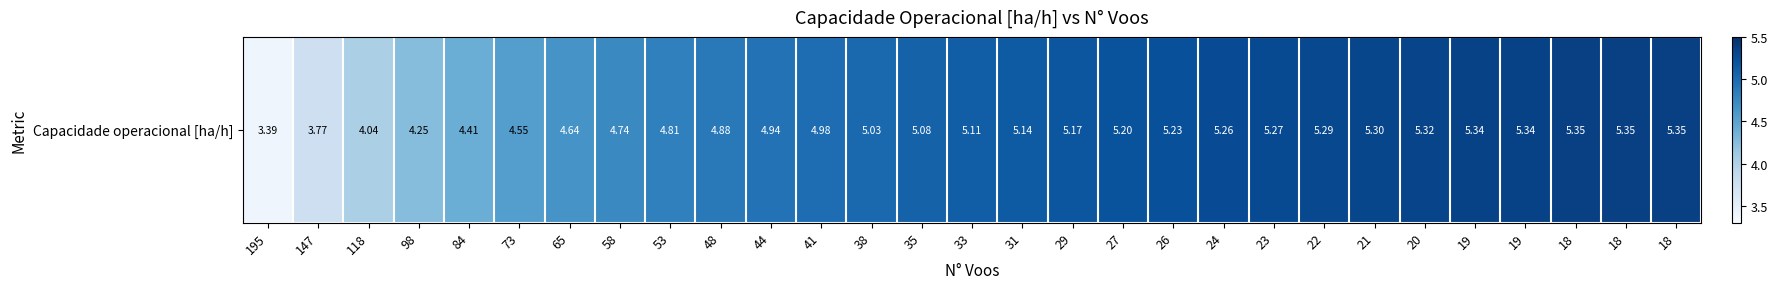

Between 29 and 147, which is larger?

29